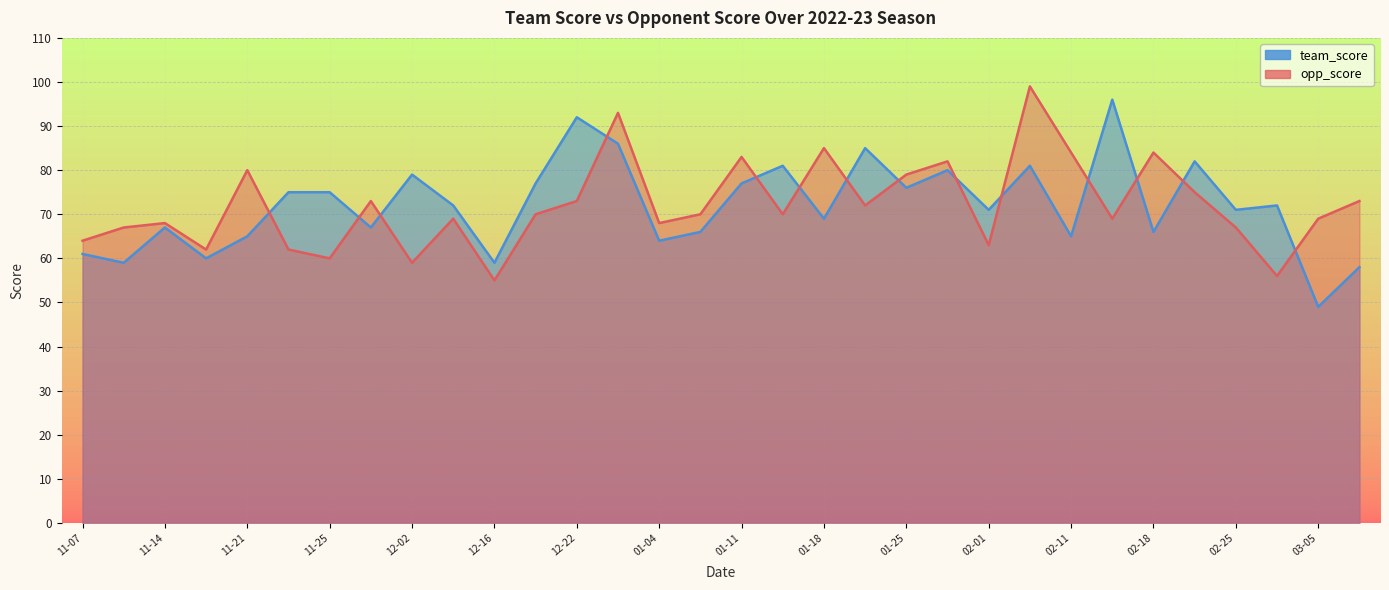

The team_score series shows 28 at 2022-11-22. True or false?

False